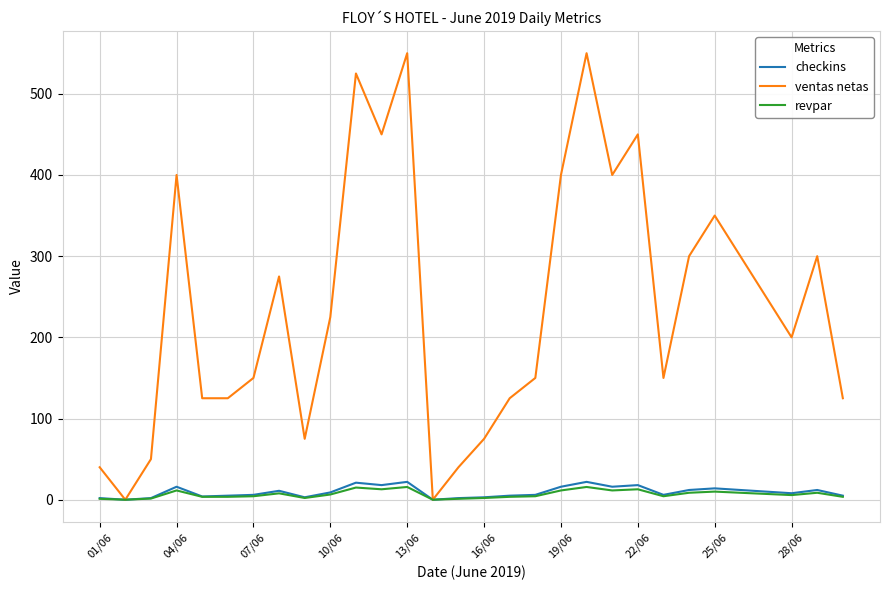

How many distinct data groups are displayed?

3